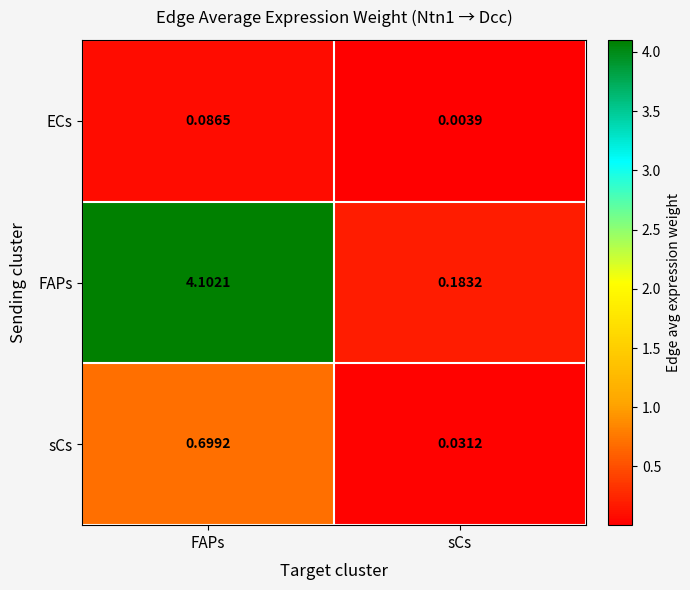

How many data points does each series have?

2